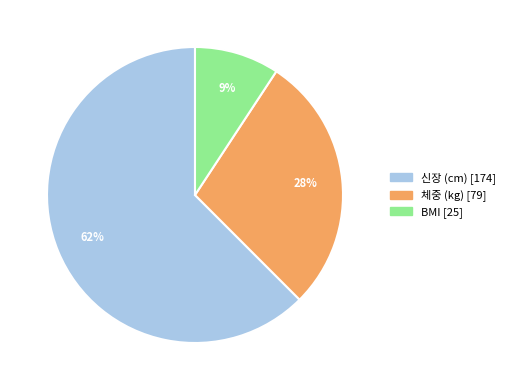

Which category has the smallest portion of the pie?

BMI